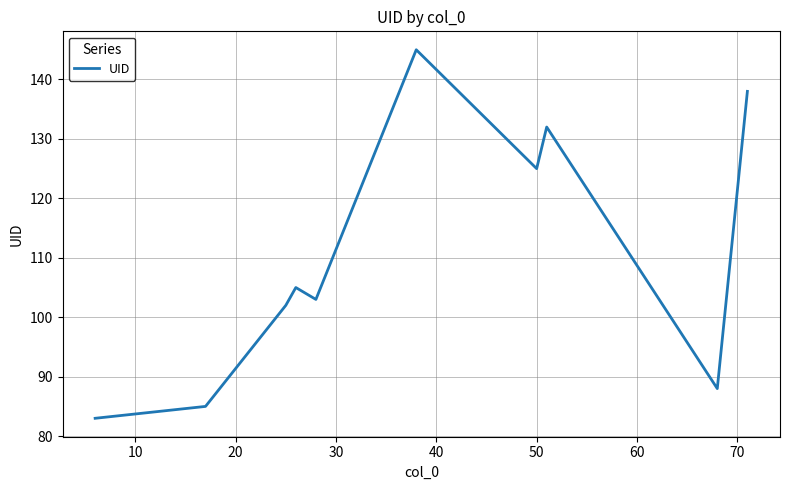

What is the difference between the maximum and minimum values?

62